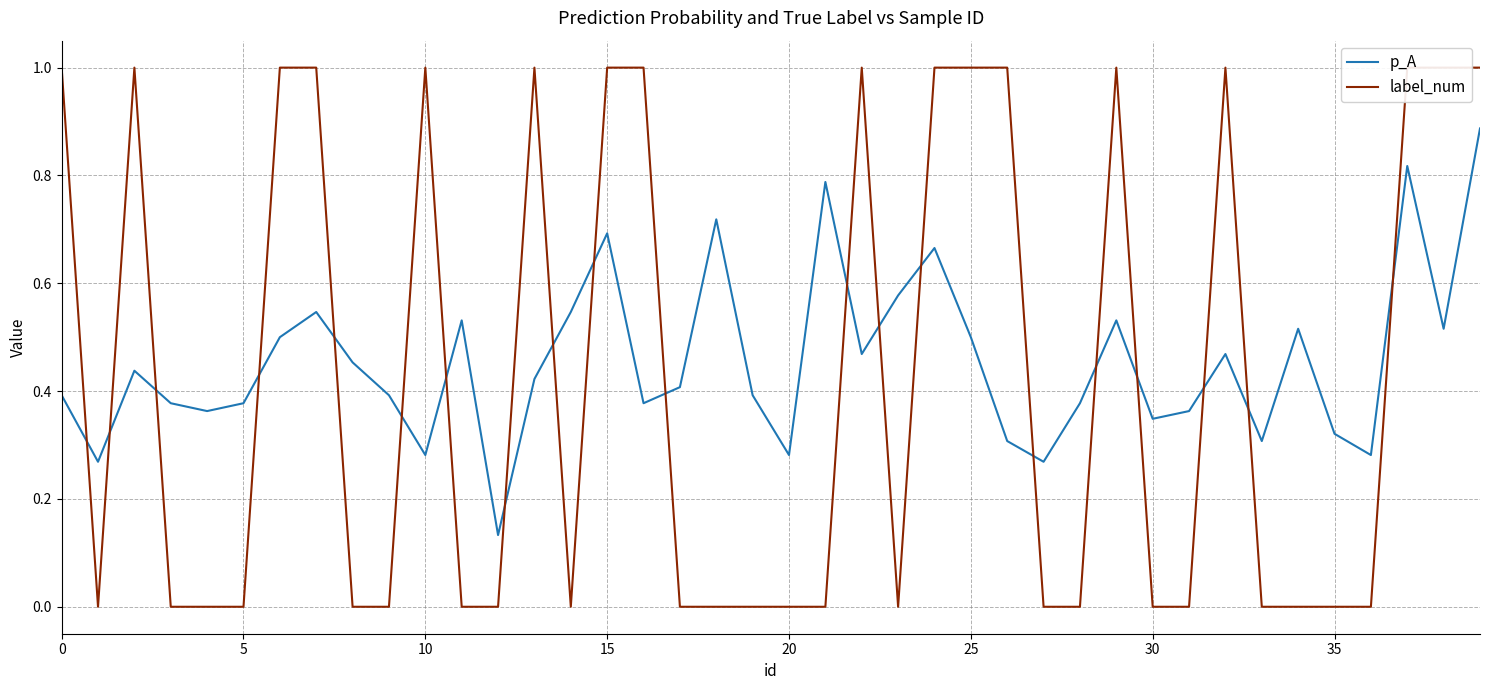

What is the value of the p_A point at the 25th from the left?

0.7